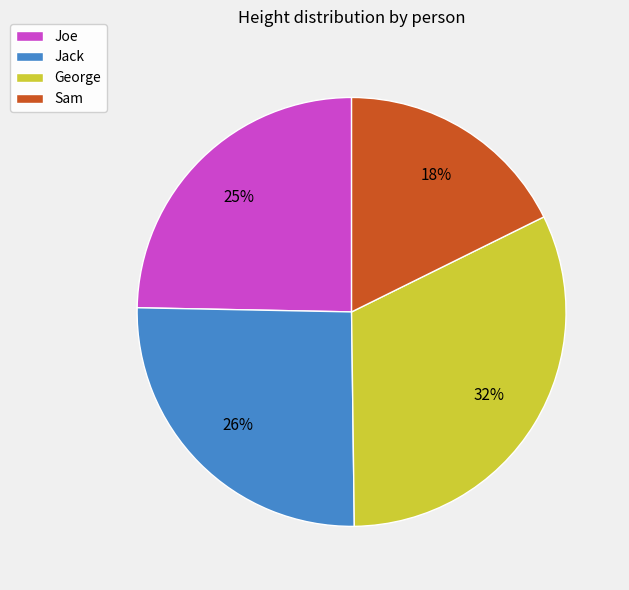

What is the largest slice in the pie chart?

George